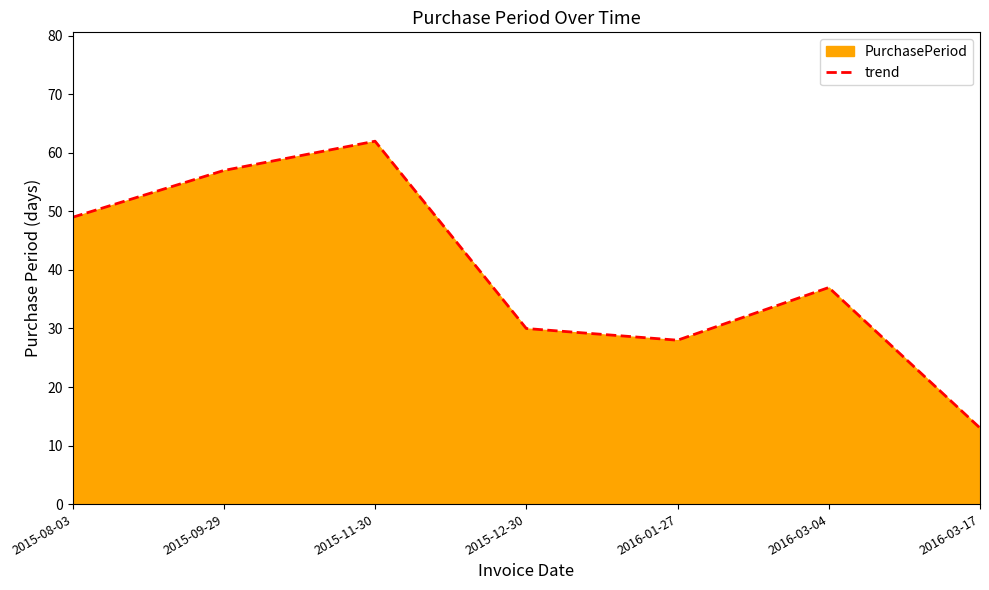

Rank the categories by value from highest to lowest.

2015-11-30, 2015-09-29, 2015-08-03, 2016-03-04, 2015-12-30, 2016-01-27, 2016-03-17